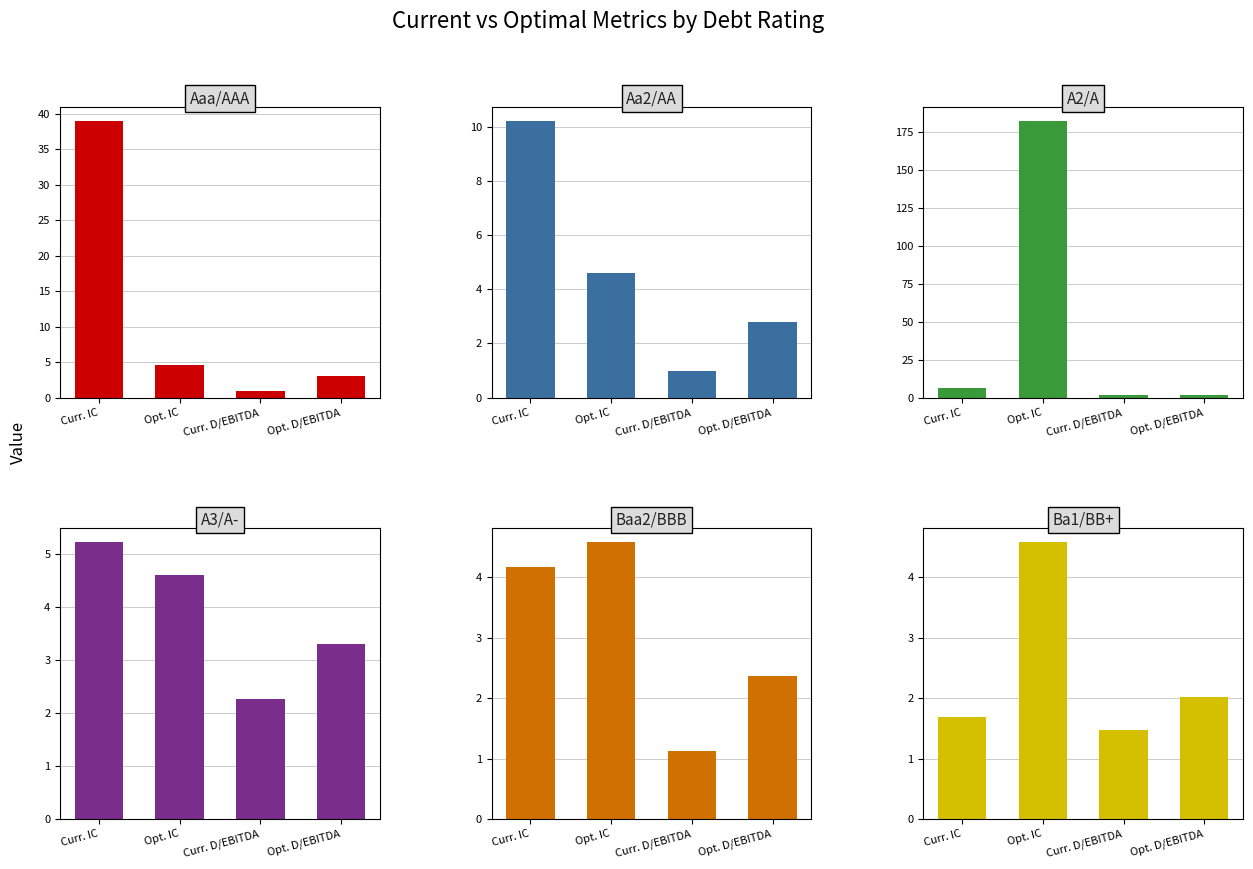

What is the highest value of the Aaa/AAA series?

39.0